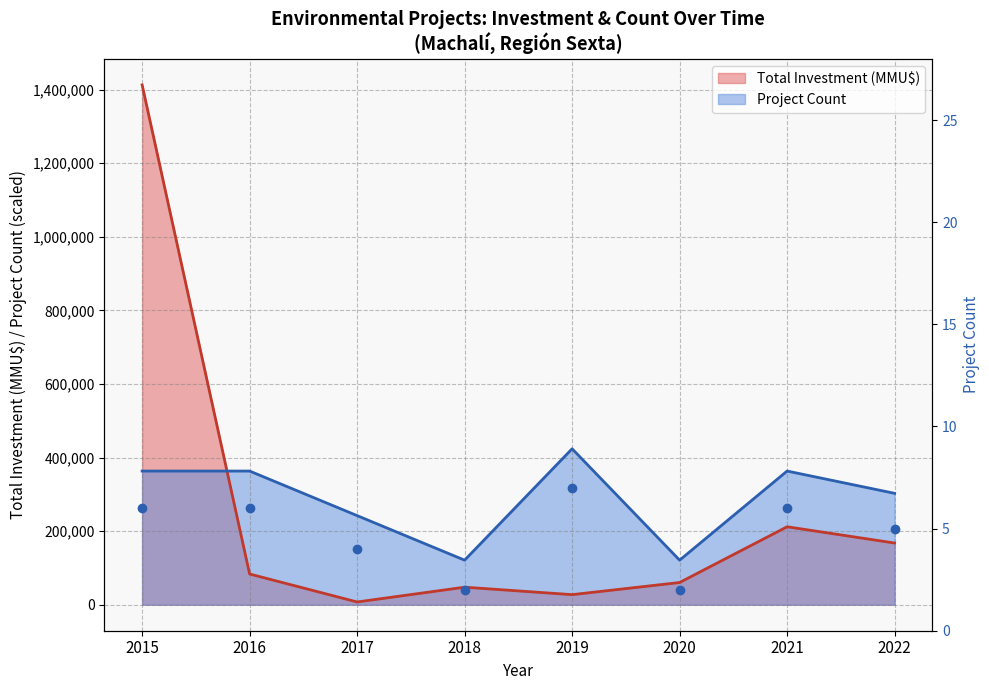

How many interior local peaks (higher than both neighbors) does the data have?

2